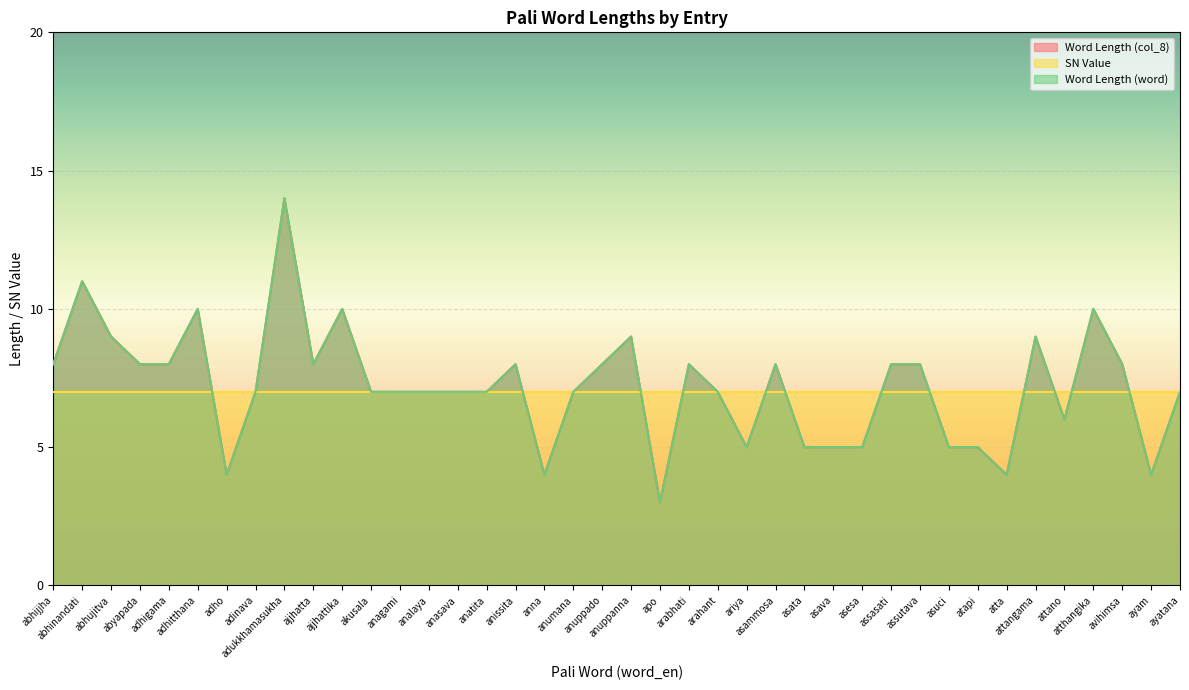

What is the difference between the second highest and minimum values in the Word Length (col_8) series?

8